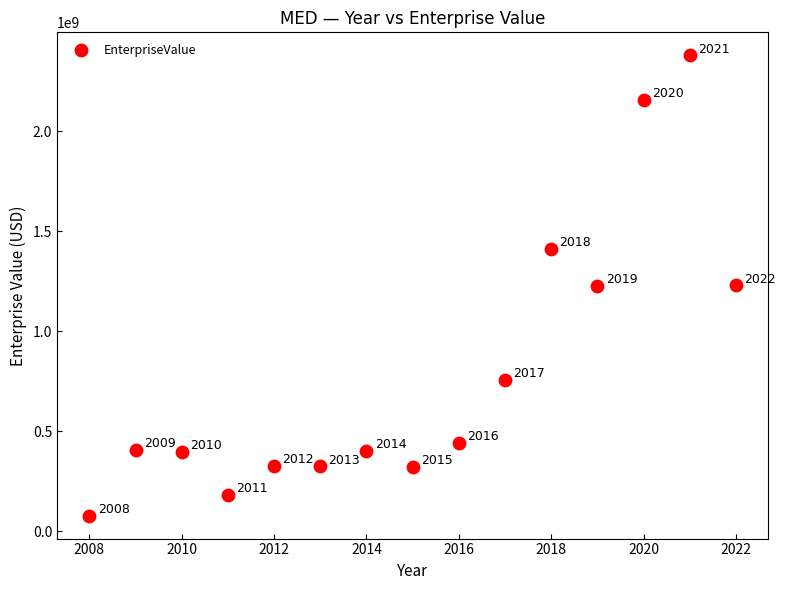

What is the range of Y values (max minus min)?

2301386682.3